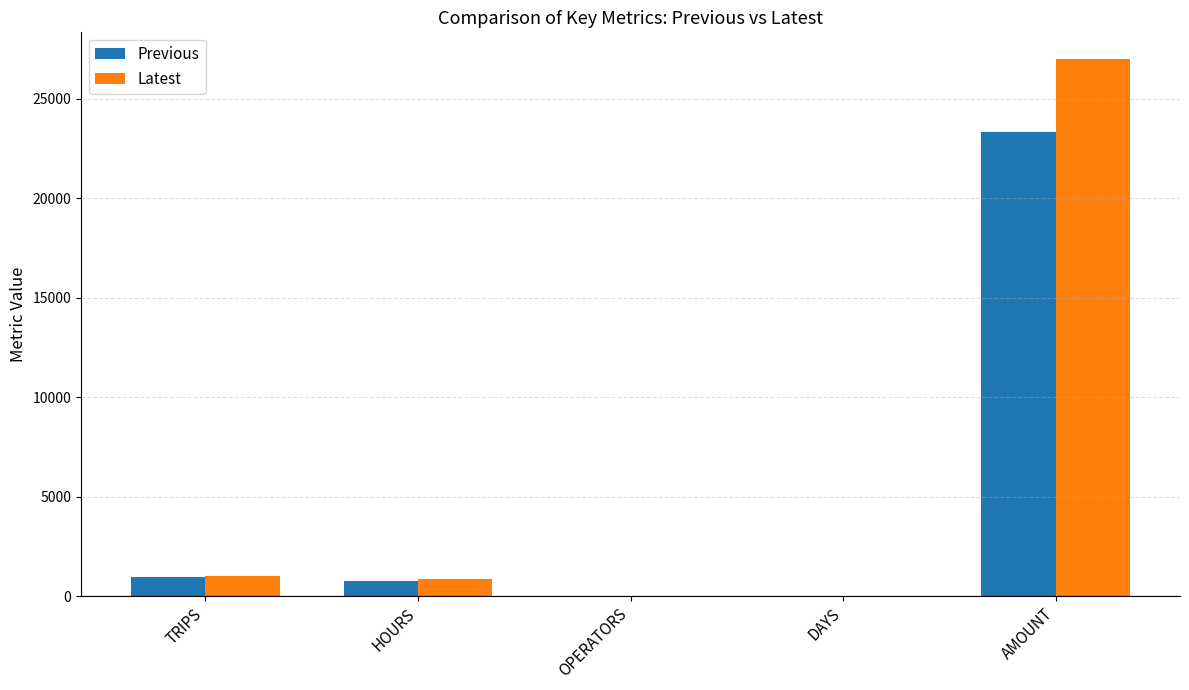

At which category is the sum across all series the highest?

AMOUNT